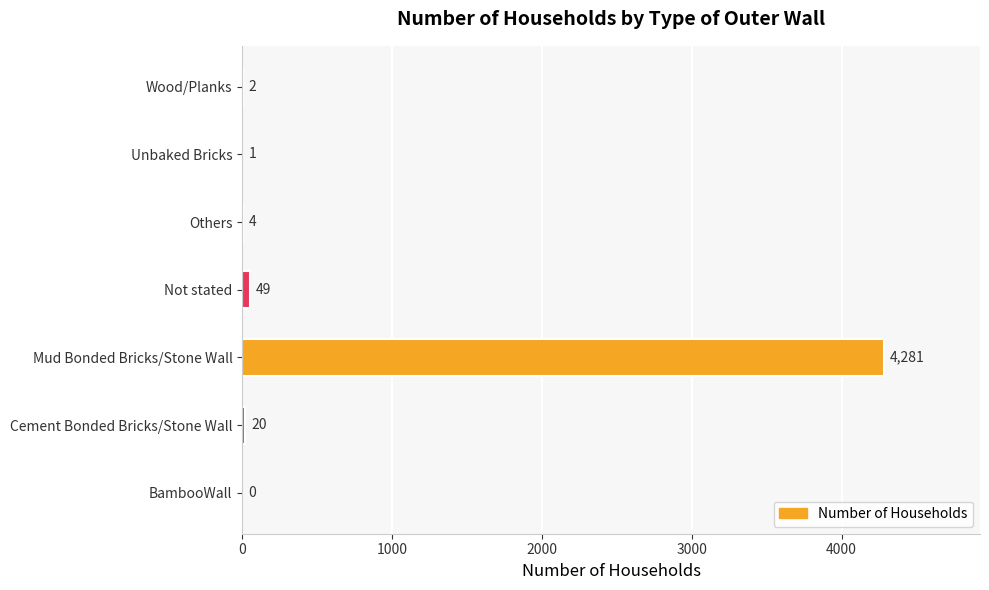

Does the chart contain stacked bars?

No